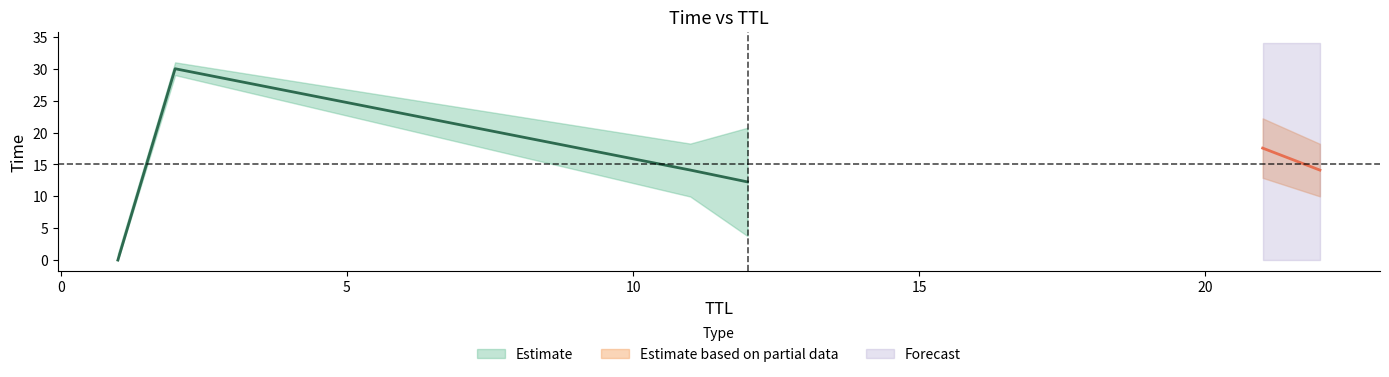

Is this an area chart (filled region under the line)?

No